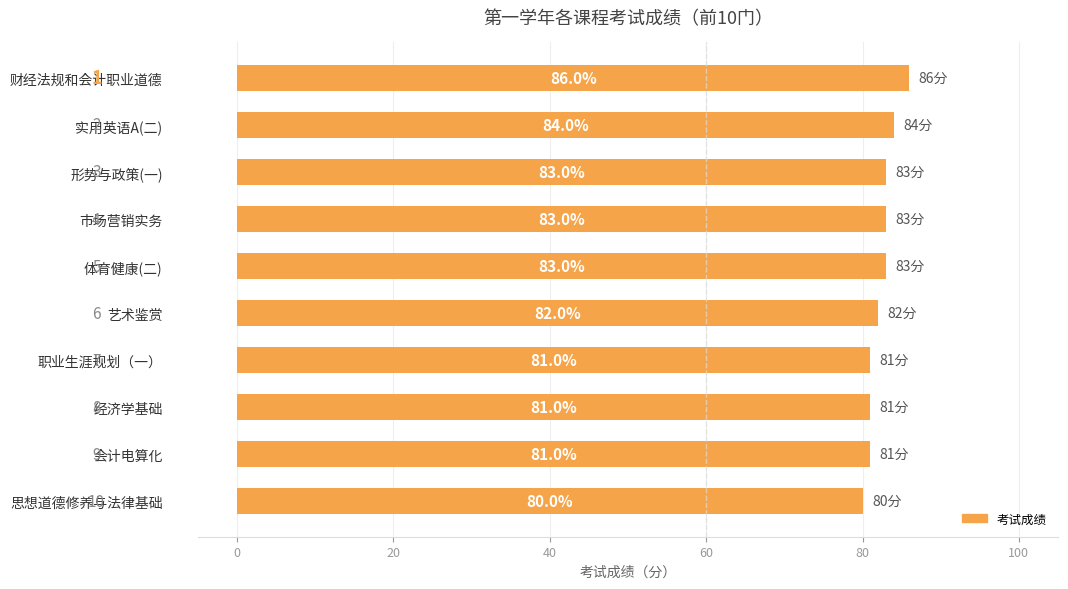

What is the difference between the maximum and minimum values?

6